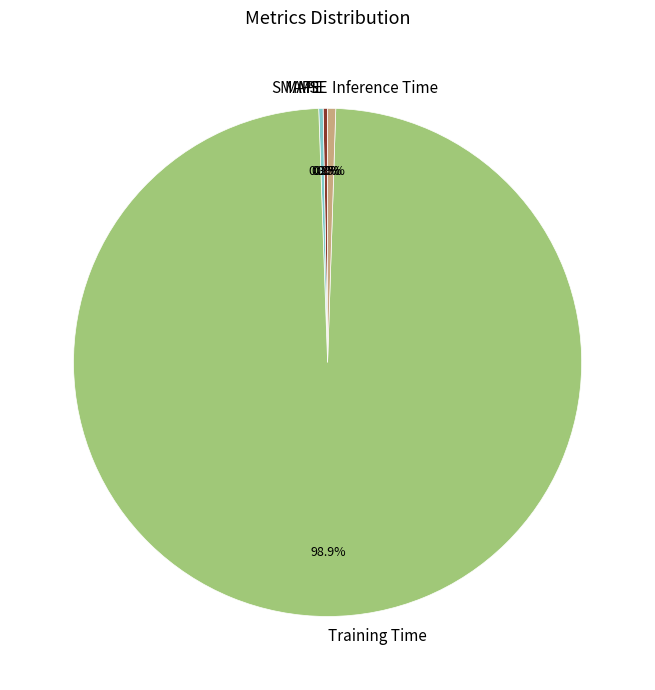

Is it true that Inference Time is 11% of the pie?

False